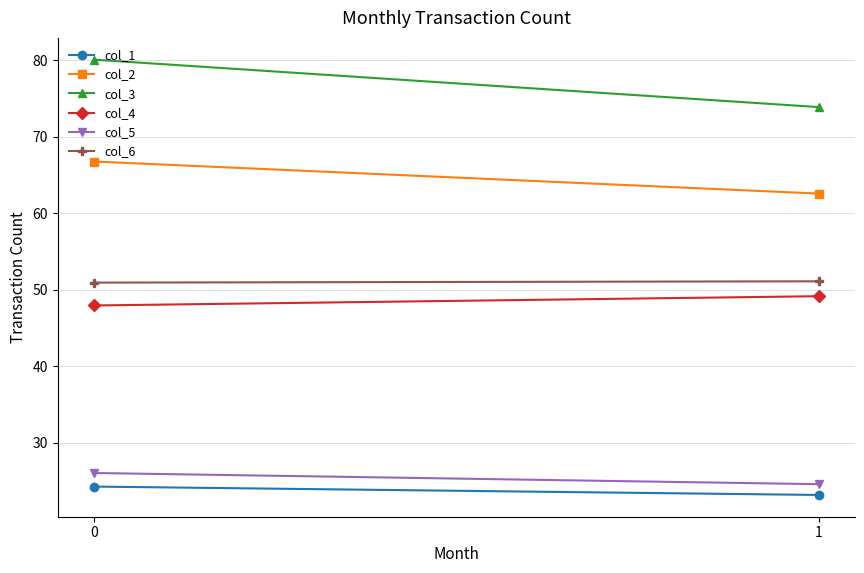

List the series in order of their peak value, lowest first.

col_1, col_5, col_4, col_6, col_2, col_3